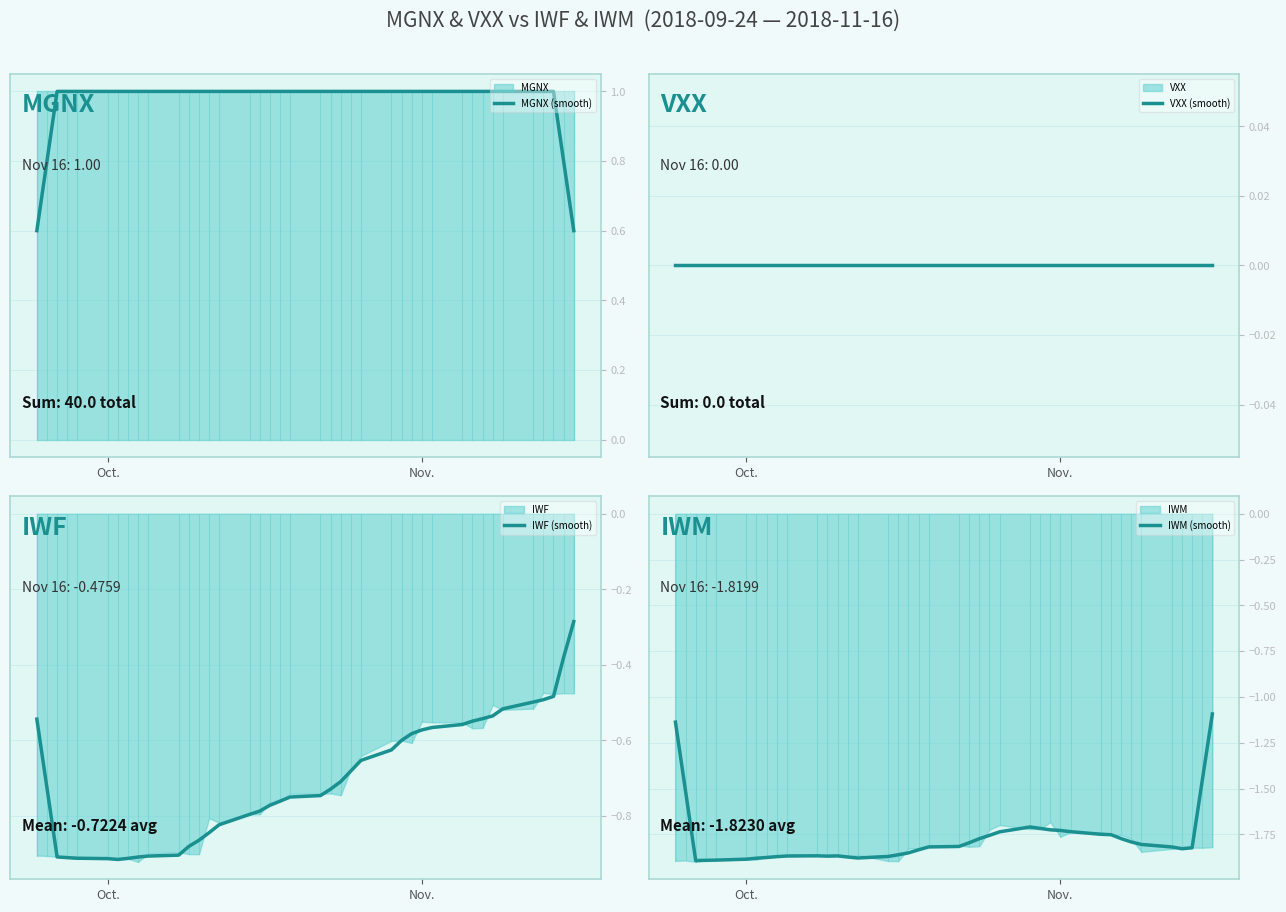

What is the lowest value of the MGNX (smooth) series?

0.6